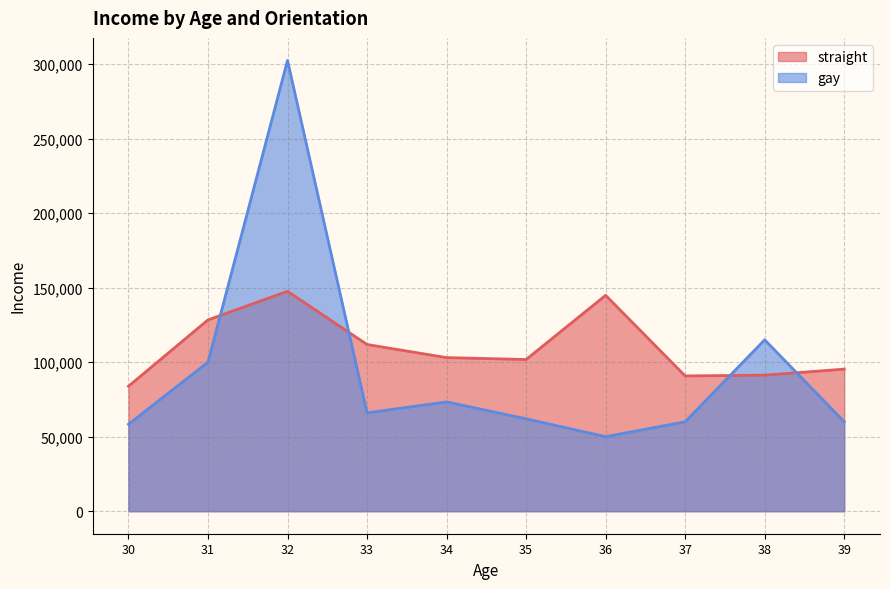

What are all the series names shown in the legend?

straight, gay